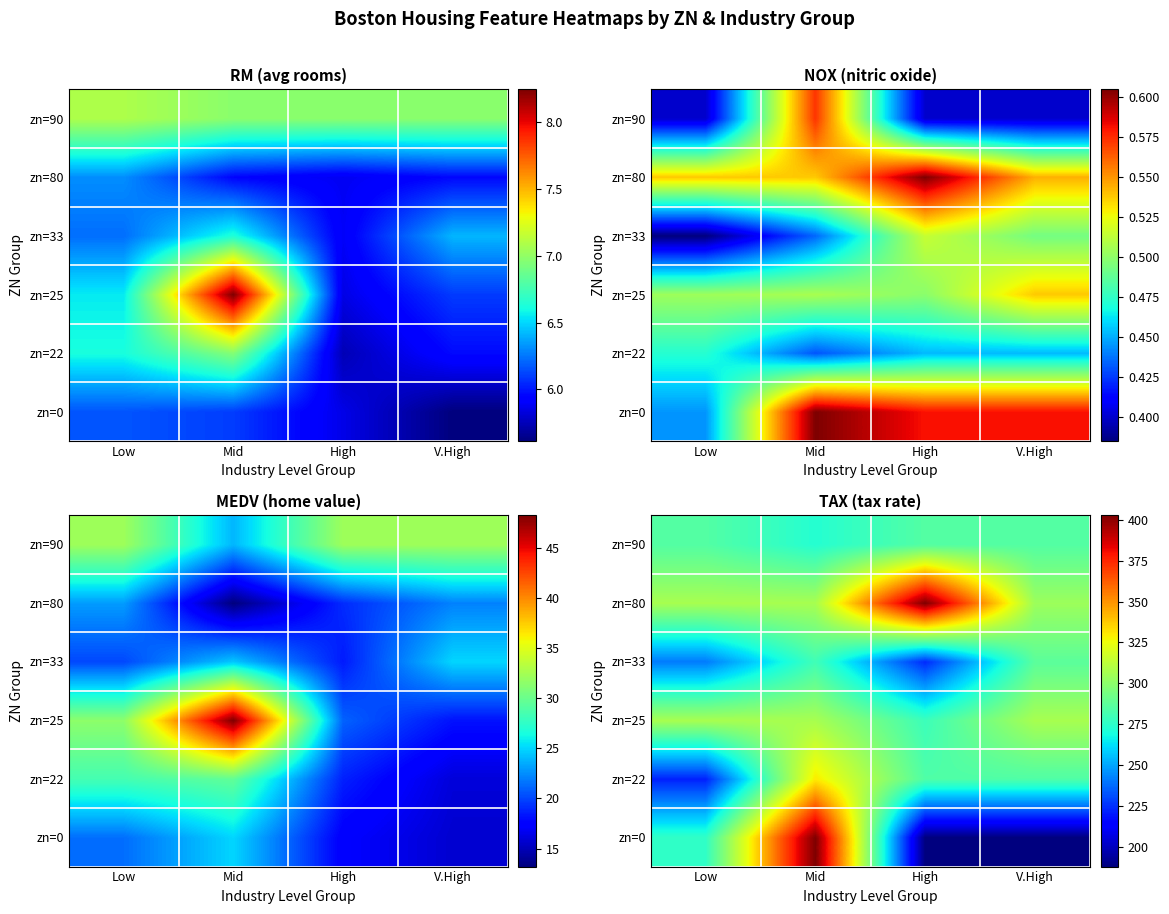

What is the total value across all series at Low?

1638